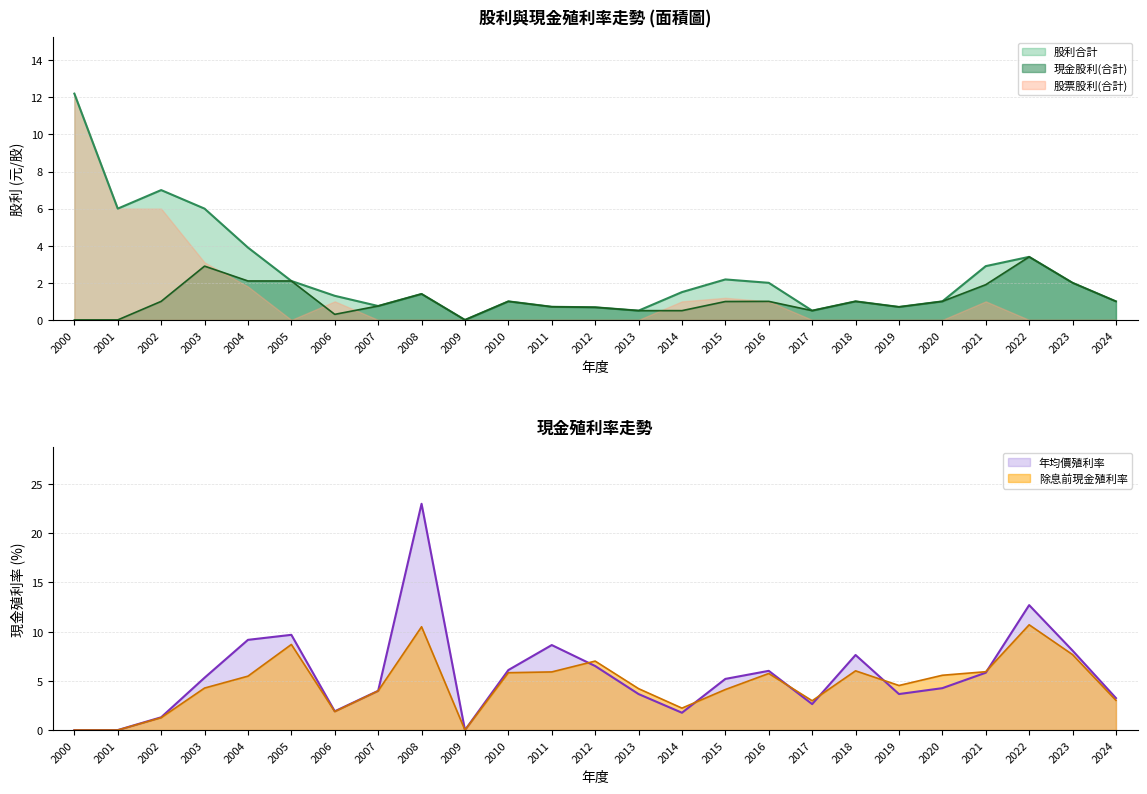

At which label does 股票股利(合計) reach its peak?

2000